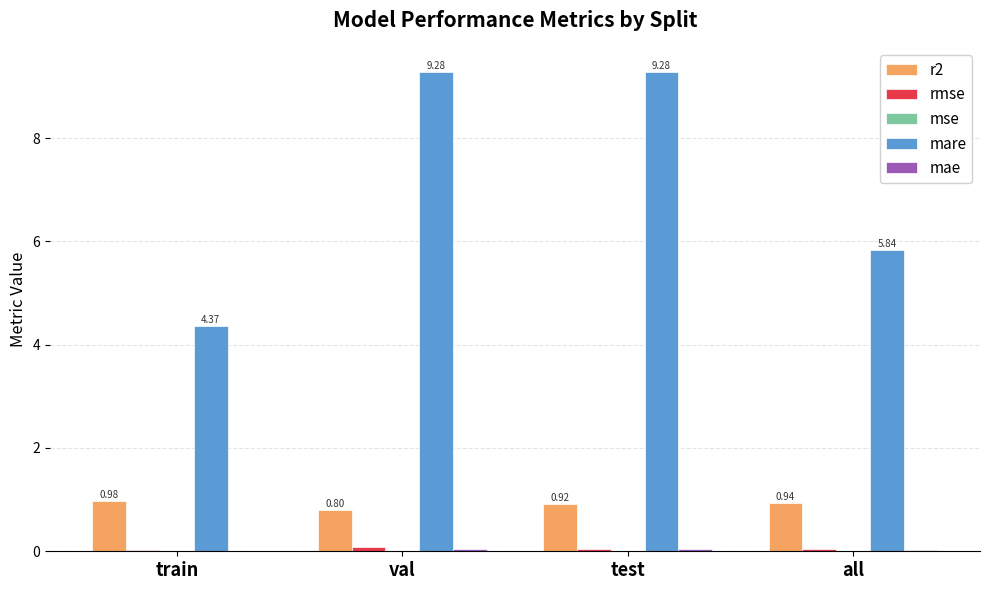

Count the number of data series in this chart.

5